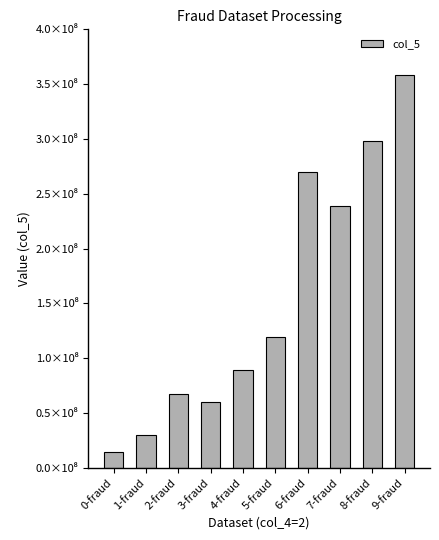

List the labels in order of value, largest first.

9-fraud, 8-fraud, 6-fraud, 7-fraud, 5-fraud, 4-fraud, 2-fraud, 3-fraud, 1-fraud, 0-fraud